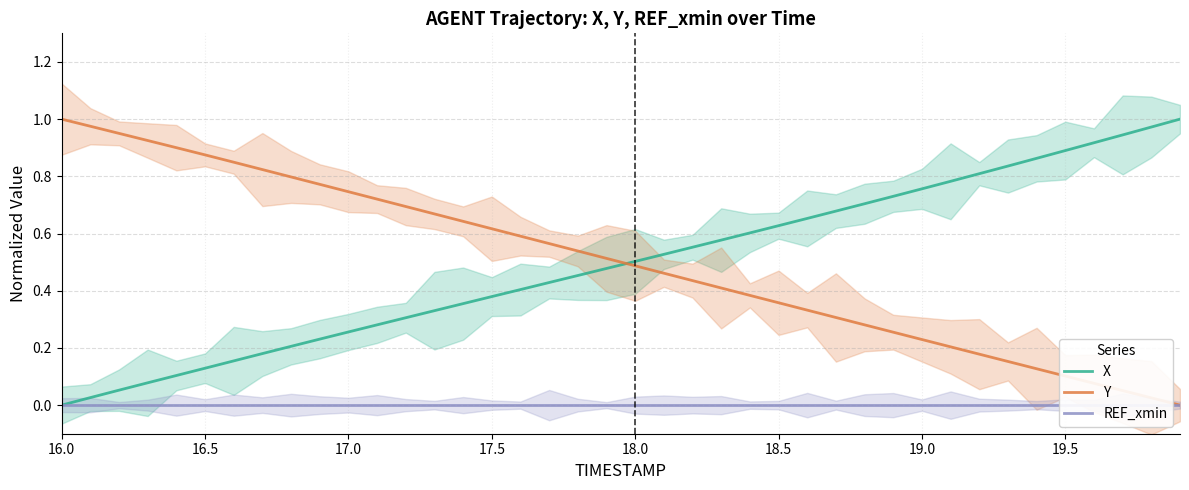

True or false: REF_xmin and Y intersect in this chart.

False